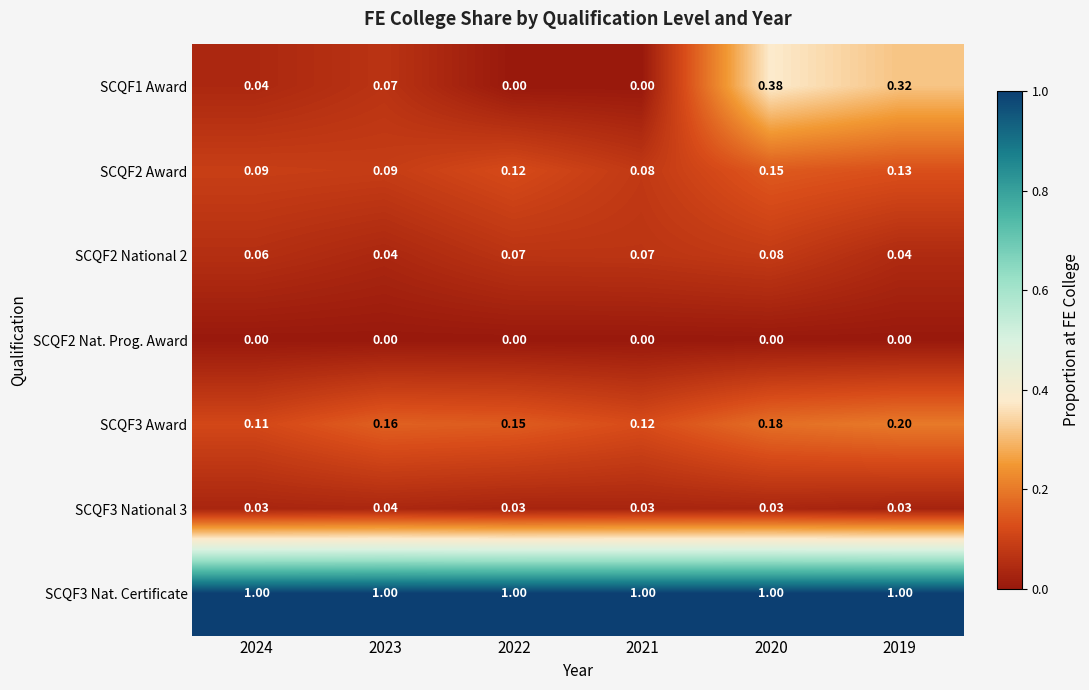

How many series are shown in this chart?

7